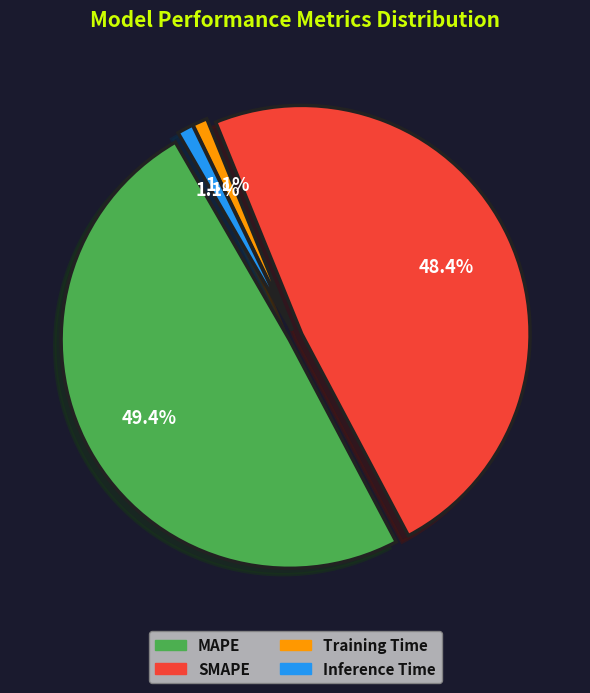

Is it true that SMAPE is 48% of the pie?

True